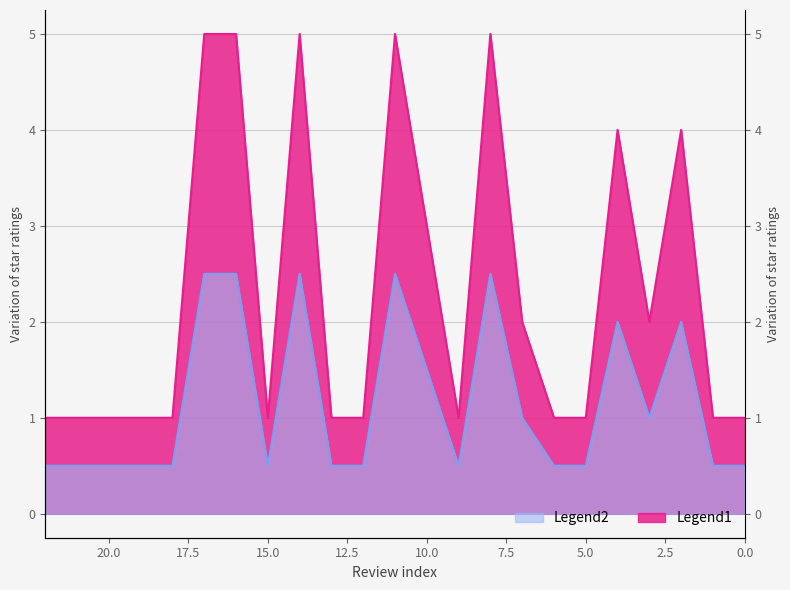

True or false: Legend2 and Legend1 intersect in this chart.

False